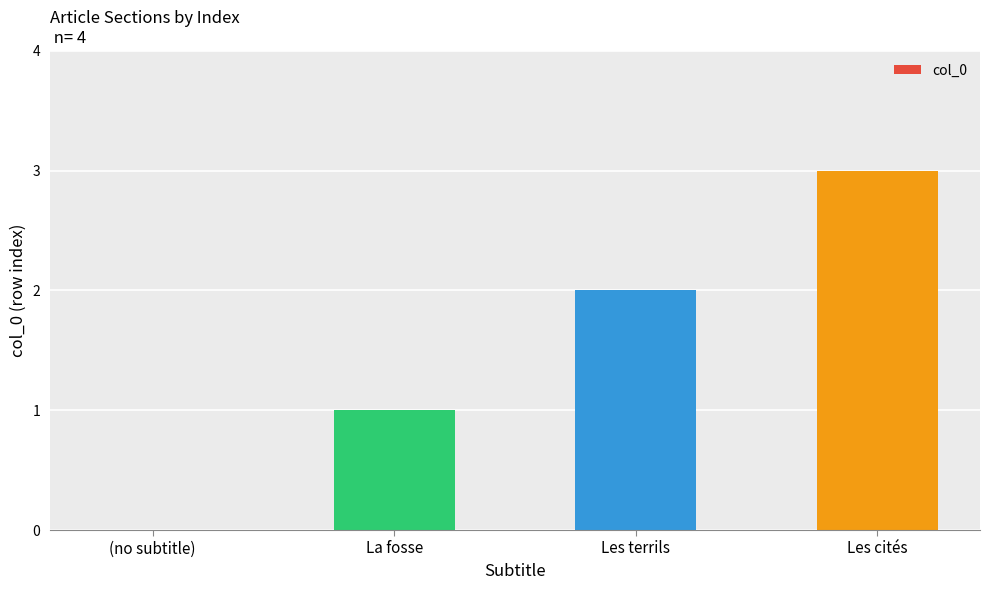

What is the sum of the values at Les terrils and Les cités?

5